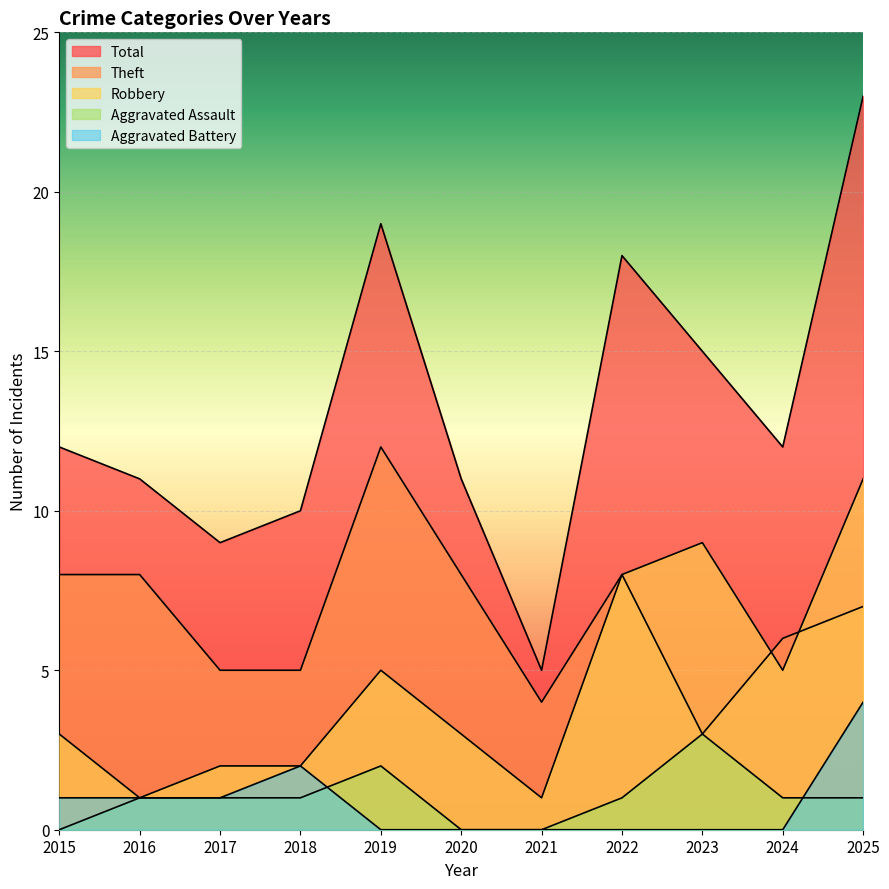

What is the difference between the maximum and minimum values in the Theft series?

9